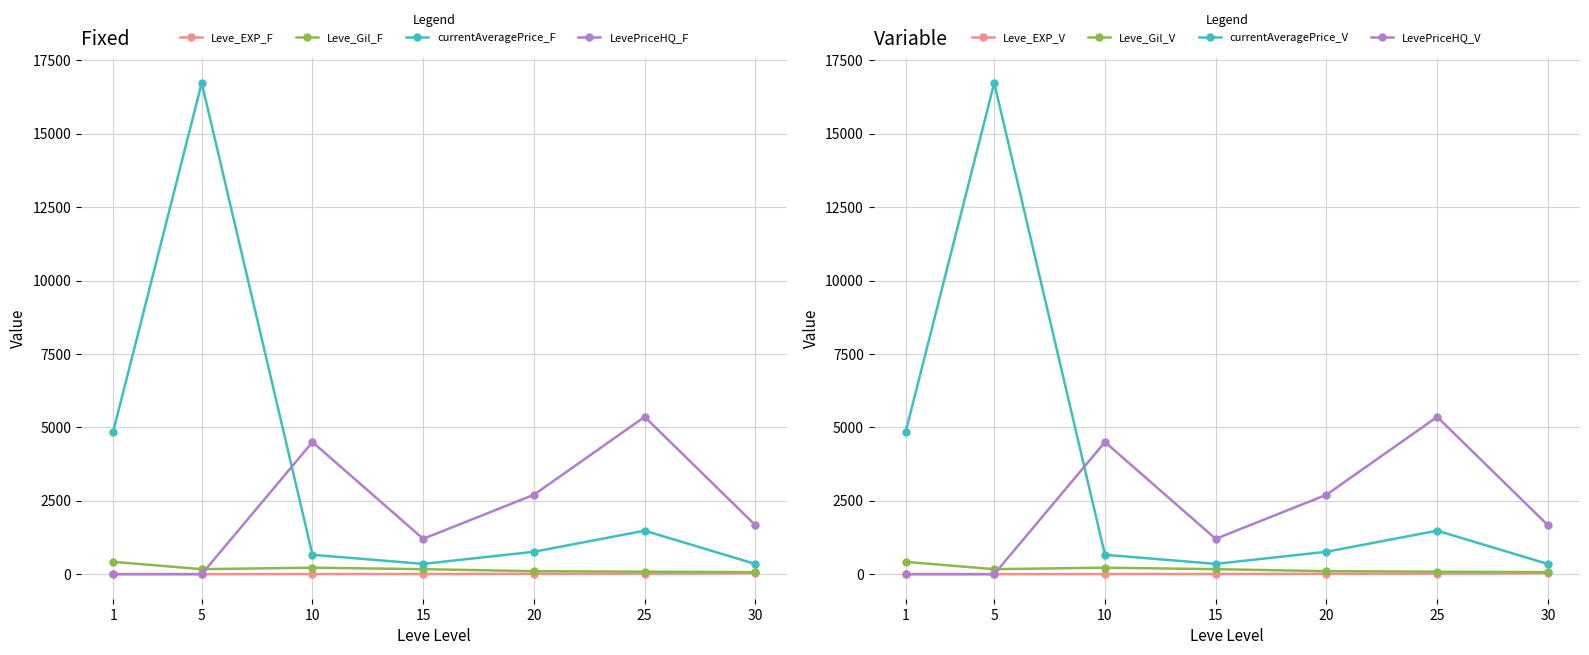

Which series has the largest total across all categories?

currentAveragePrice